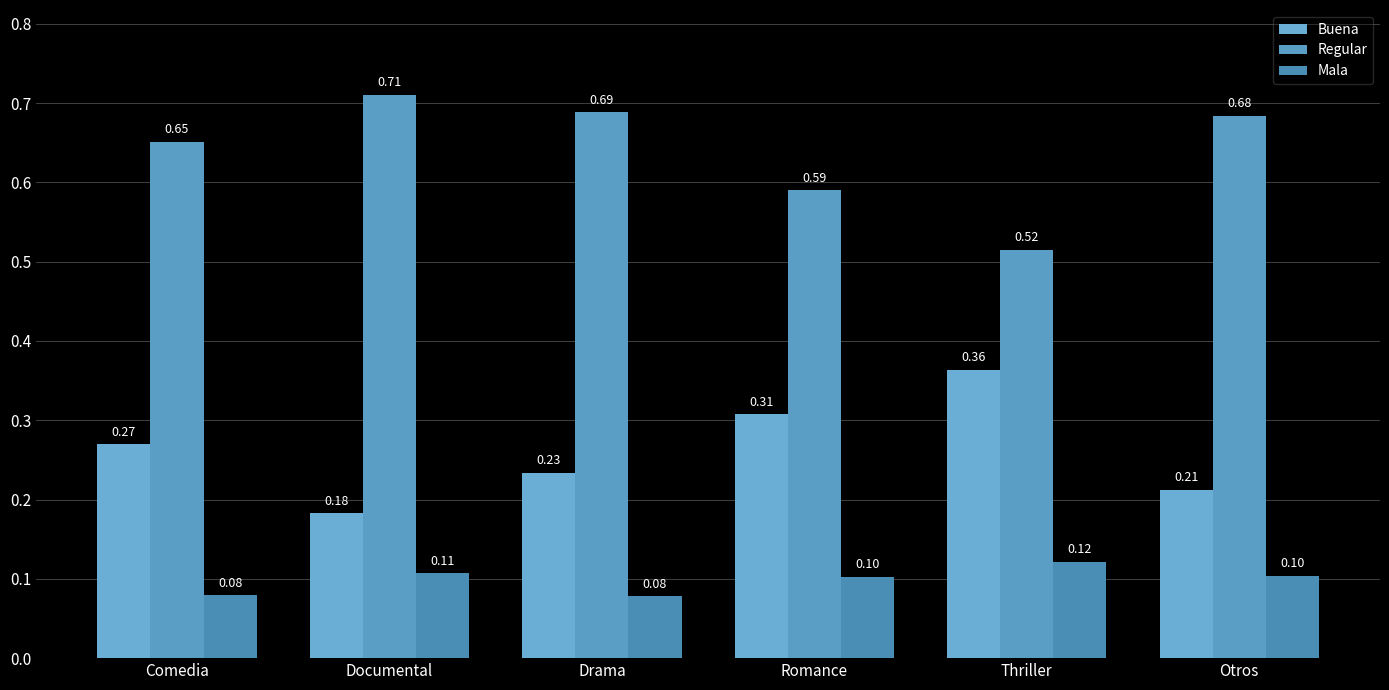

Which category has the lowest value in the Regular series?

Thriller